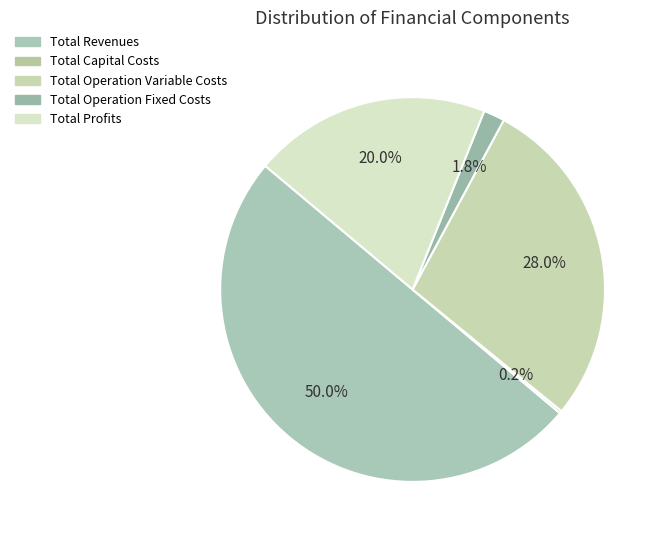

Is it true that Total Operation Variable Costs is 28% of the pie?

True